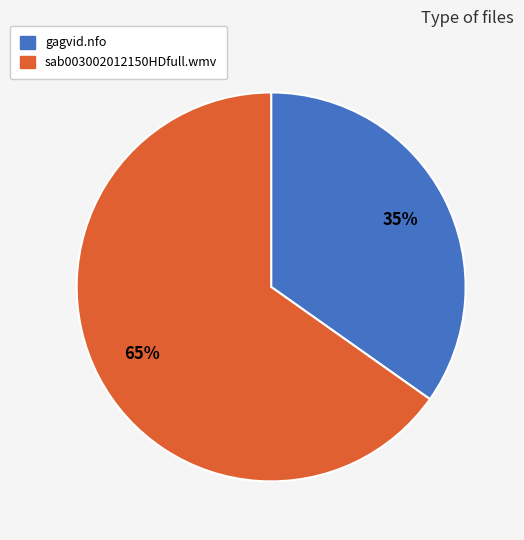

Combined, do gagvid.nfo and sab003002012150HDfull.wmv account for over 50%?

Yes